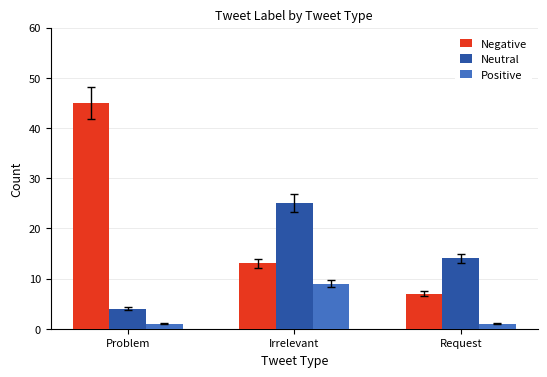

Where does the Neutral series first go above 14?

Irrelevant